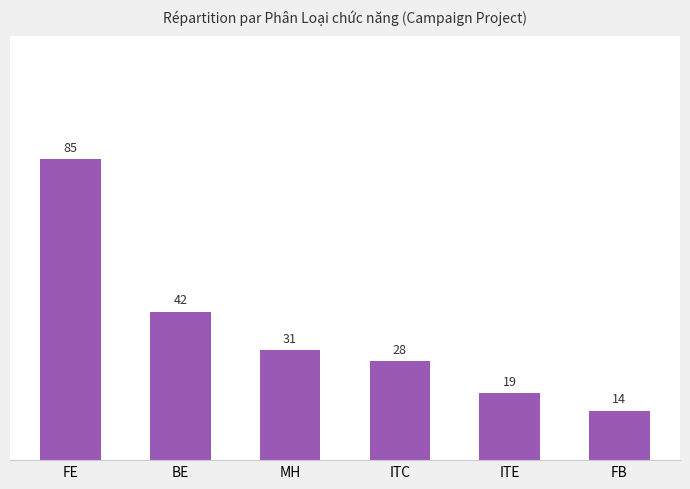

Reading left to right, list all the values displayed in this chart.

FE=85	BE=42	MH=31	ITC=28	ITE=19	FB=14